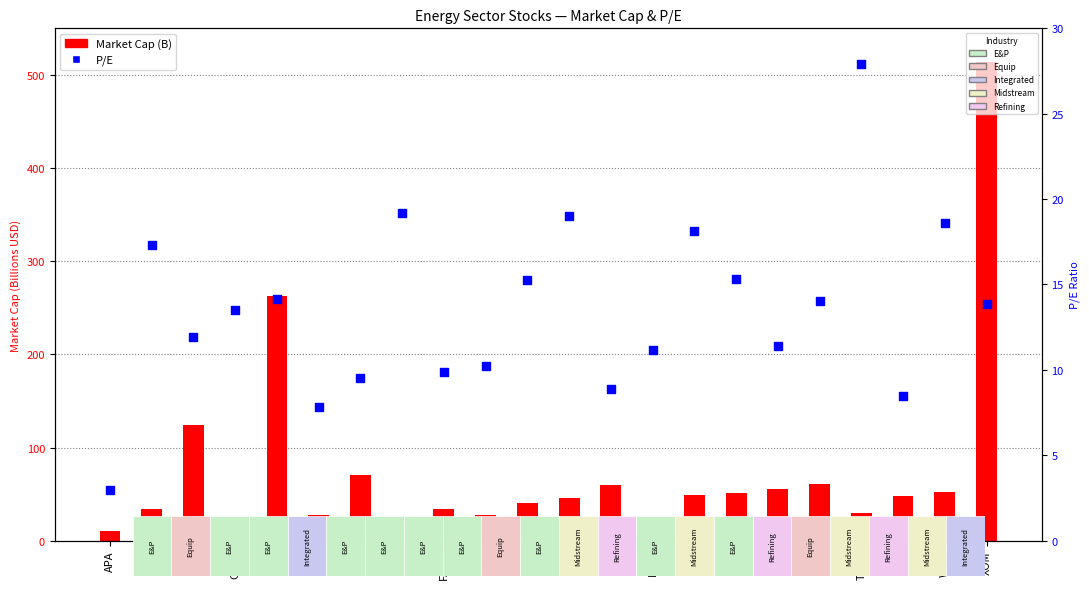

Which series reaches the maximum Y coordinate?

Market Cap (B)